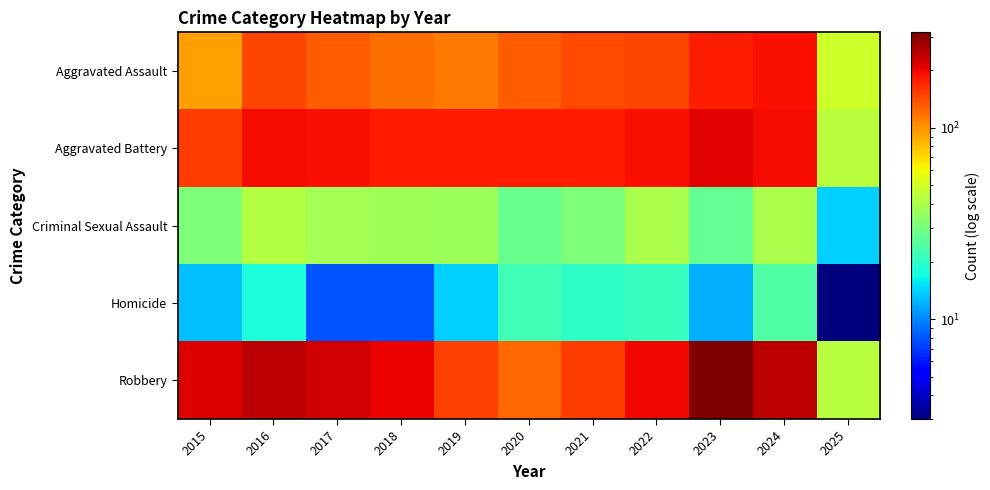

Which series has the largest range (max minus min)?

Robbery